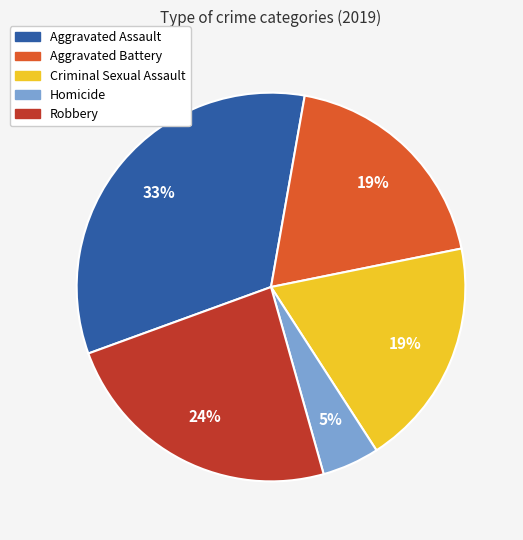

To the nearest percent, what is the combined percentage of Criminal Sexual Assault and Robbery?

43%